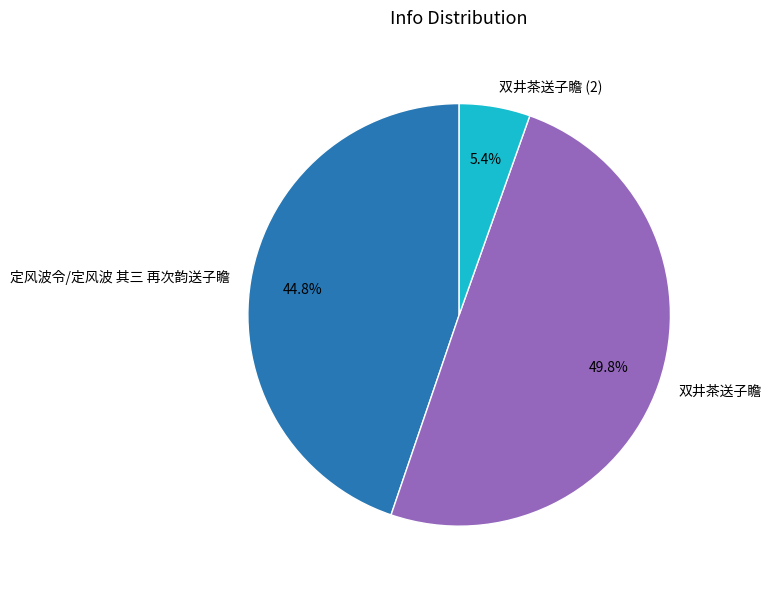

The 双井茶送子瞻 slice represents 50% of the pie. True or false?

True